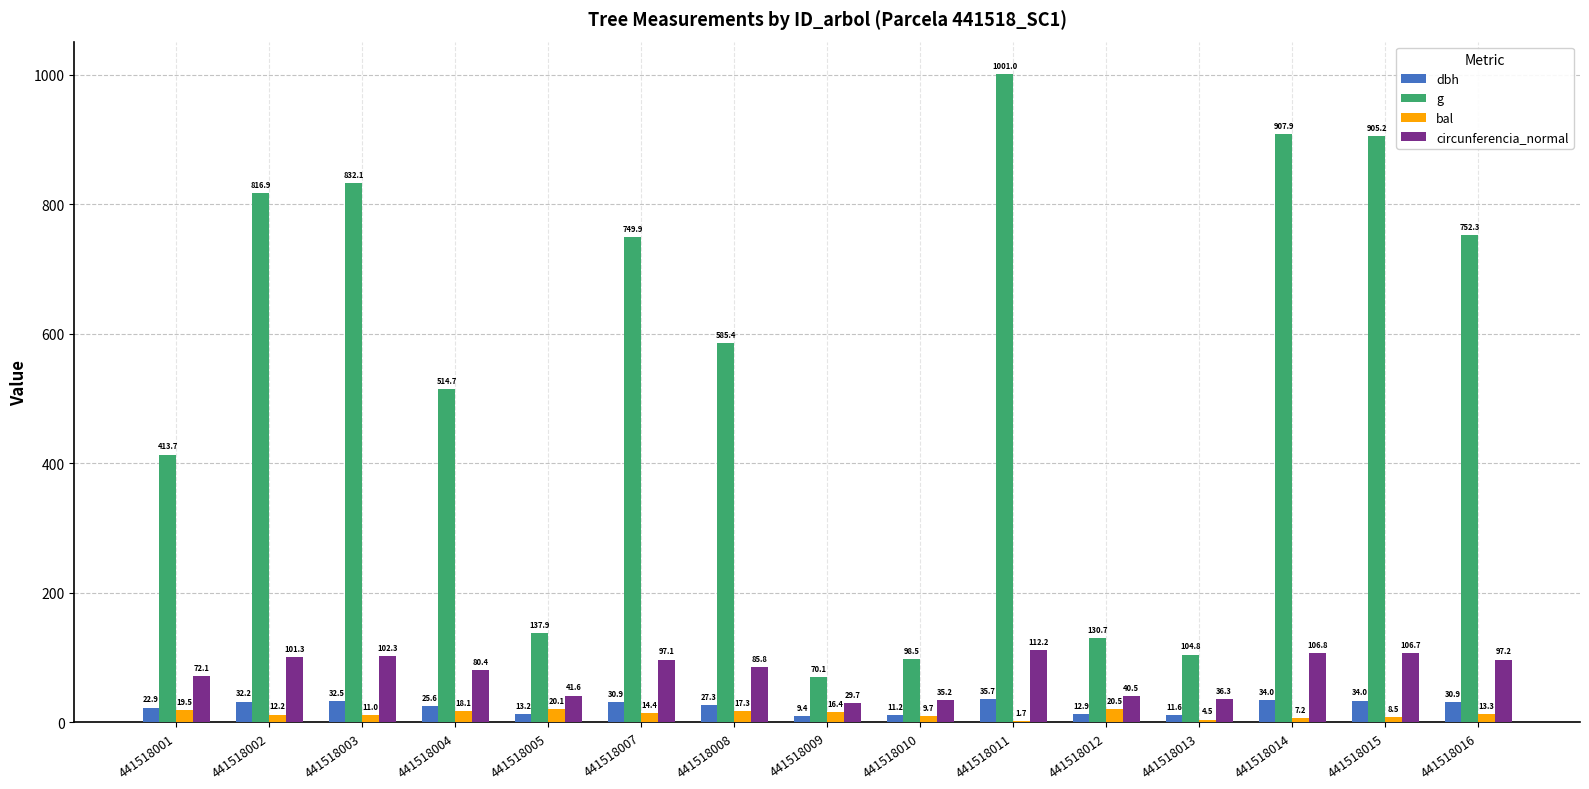

What is the sum of the bal values at 441518012 and 441518015?

29.0